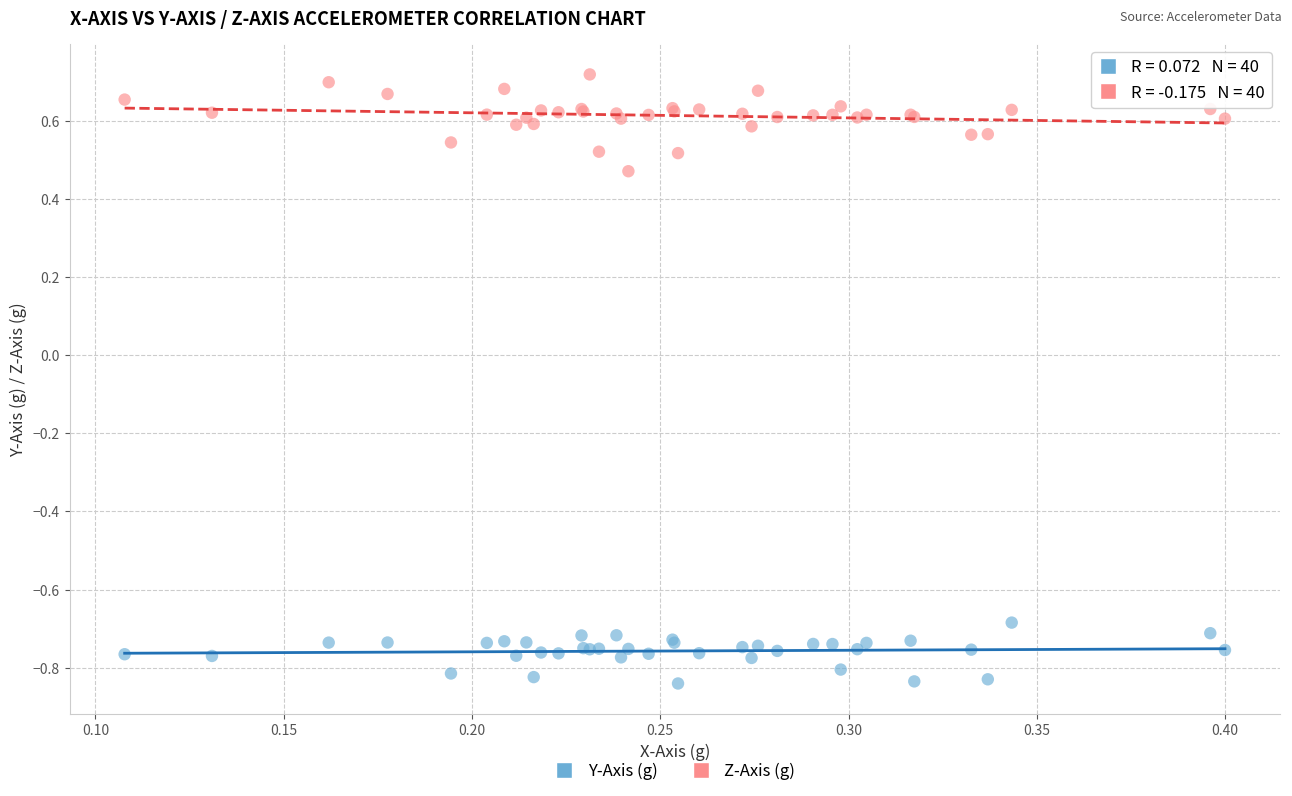

Which series reaches the maximum Y coordinate?

Z-Axis (g)